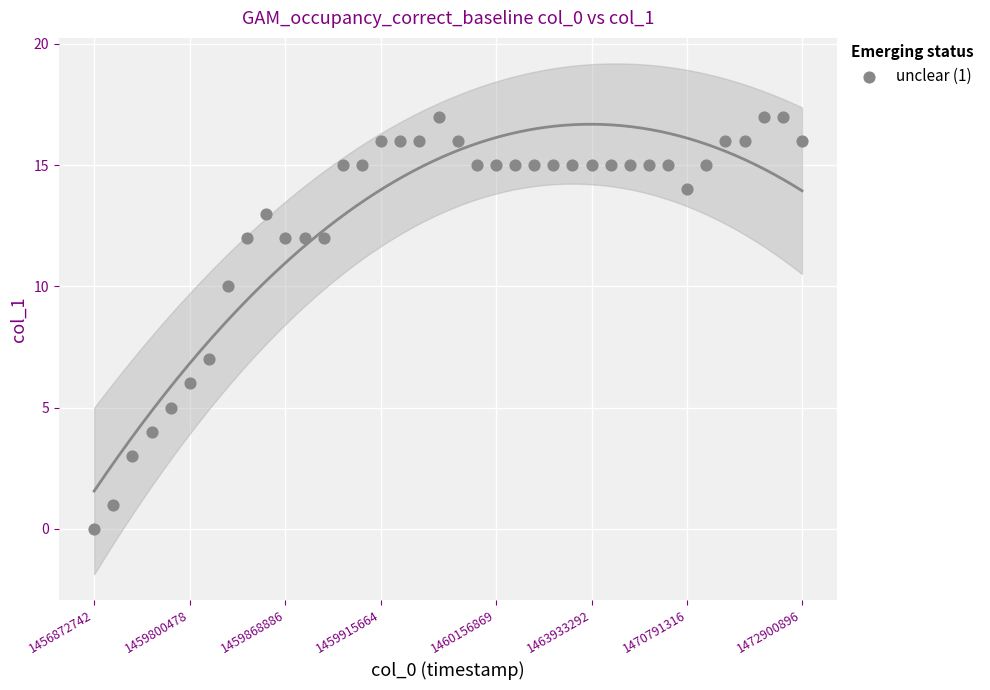

What Y value in the scatter plot is closest to 8?

7